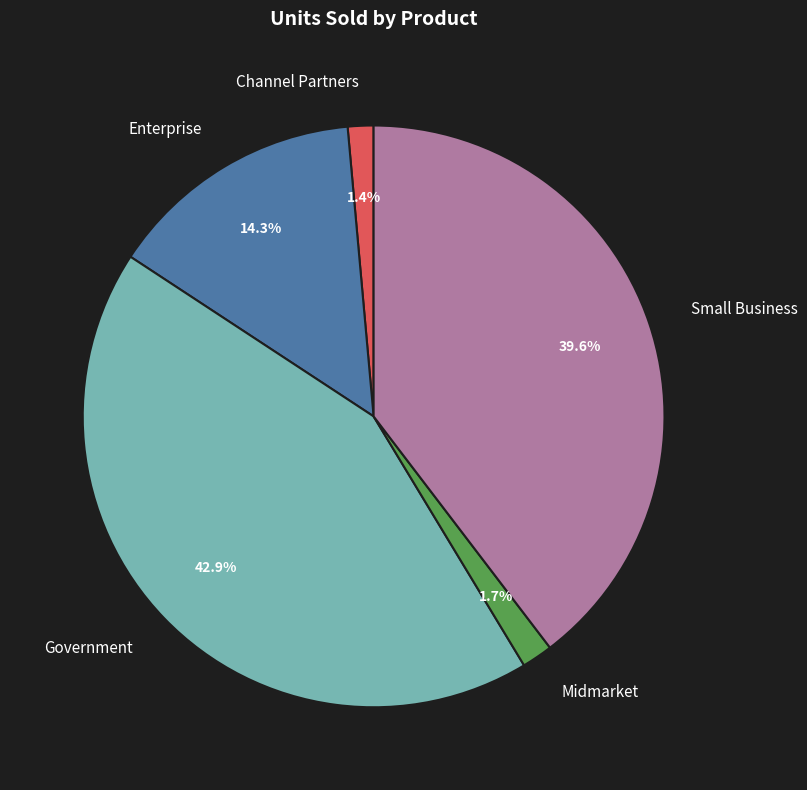

Between Small Business and Channel Partners, which is larger?

Small Business